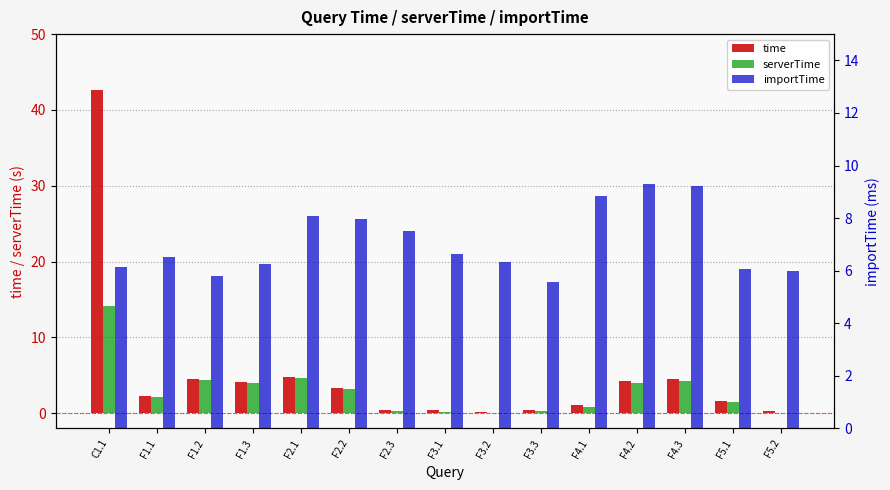

Reading left to right, transcribe all the data shown in this chart.

time: C1.1=42.6	F1.1=2.3	F1.2=4.5	F1.3=4.2	F2.1=4.8	F2.2=3.4	F2.3=0.4	F3.1=0.4	F3.2=0.2	F3.3=0.5	F4.1=1.1	F4.2=4.3	F4.3=4.5	F5.1=1.6	F5.2=0.2
serverTime: C1.1=14.1	F1.1=2.1	F1.2=4.3	F1.3=4.0	F2.1=4.6	F2.2=3.2	F2.3=0.3	F3.1=0.2	F3.2=0.0	F3.3=0.3	F4.1=0.8	F4.2=3.9	F4.3=4.2	F5.1=1.5	F5.2=0.1
importTime: C1.1=6.1	F1.1=6.5	F1.2=5.8	F1.3=6.3	F2.1=8.1	F2.2=7.9	F2.3=7.5	F3.1=6.6	F3.2=6.3	F3.3=5.6	F4.1=8.8	F4.2=9.3	F4.3=9.2	F5.1=6.1	F5.2=6.0